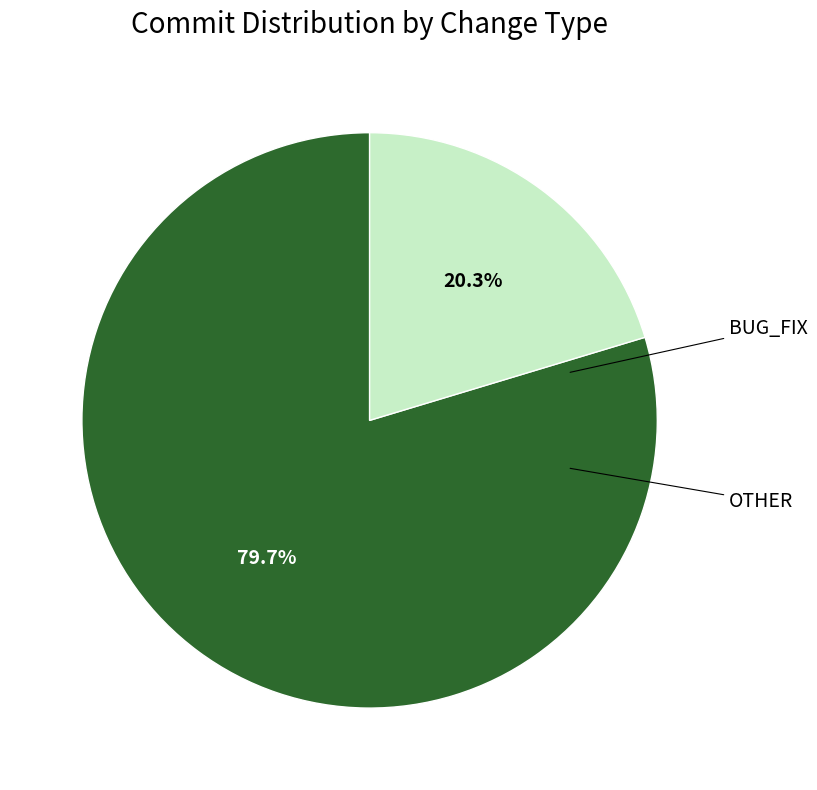

Is there a majority slice in this chart?

Yes